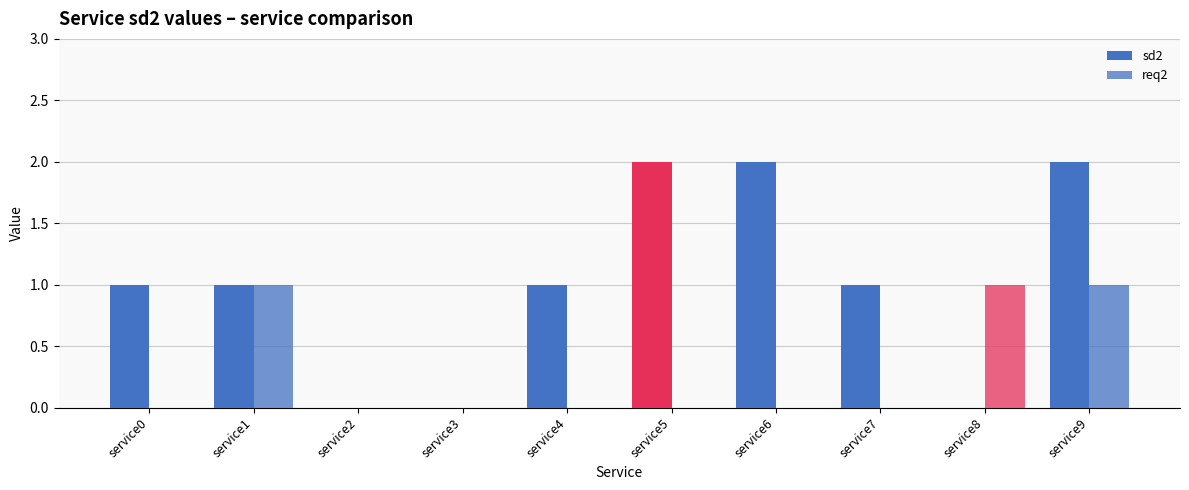

Which series has the largest total across all categories?

sd2